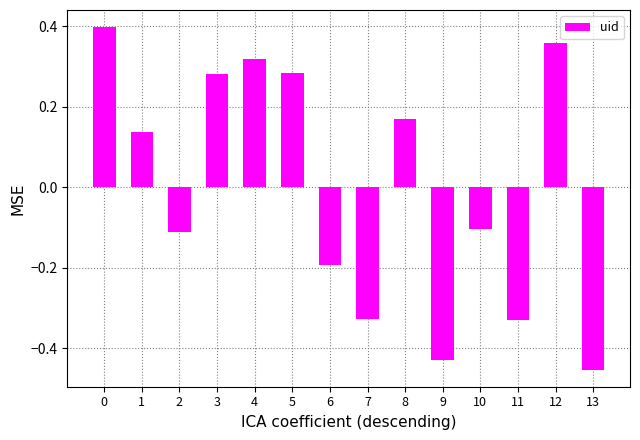

Are the bars horizontal?

No